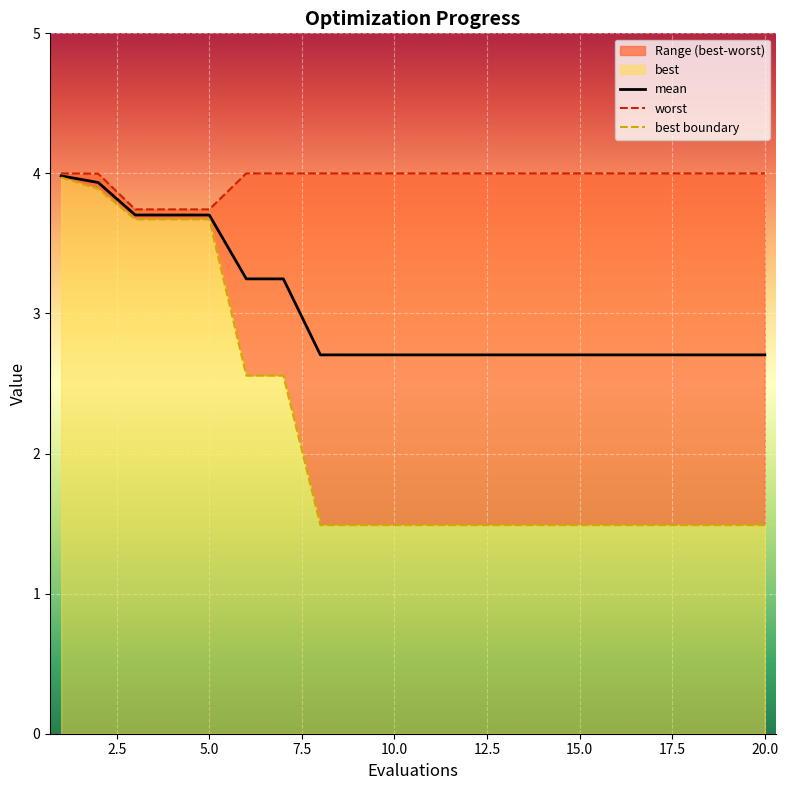

True or false: mean and worst intersect in this chart.

False